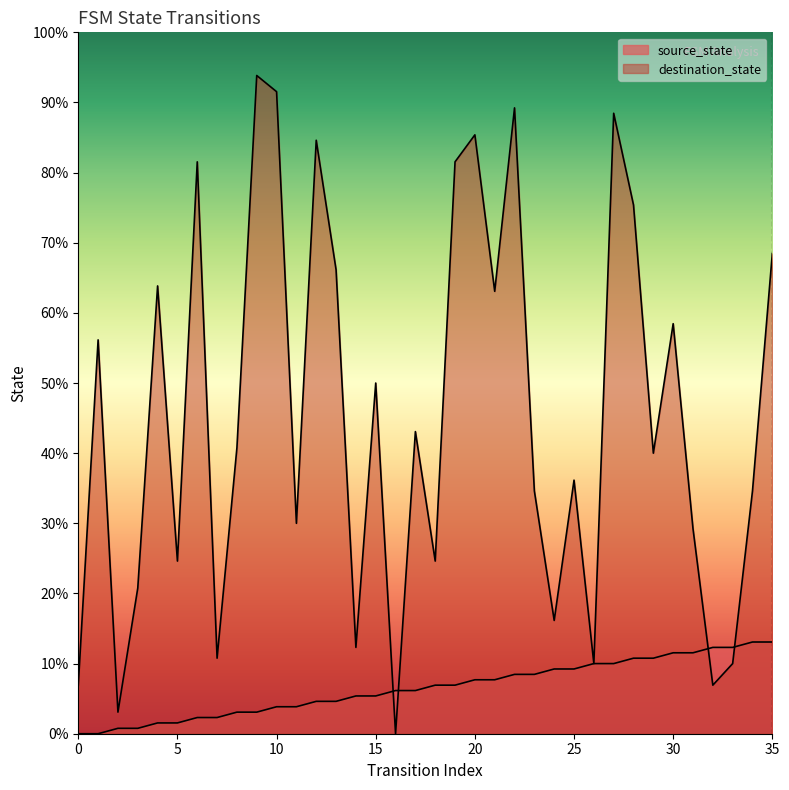

What is the difference between the destination_state values at 14 and 24?

5